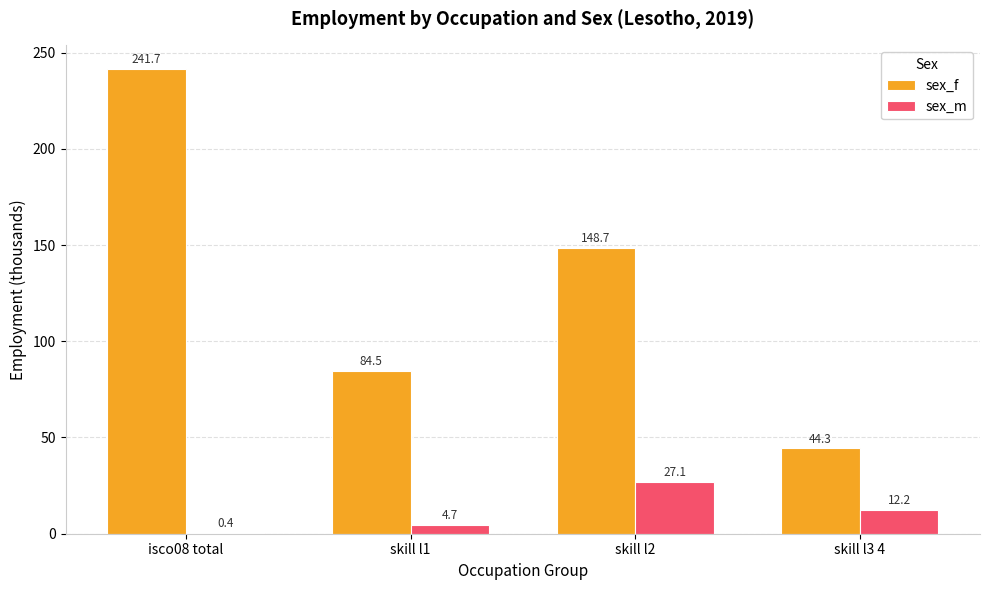

How many groups of bars are there?

4